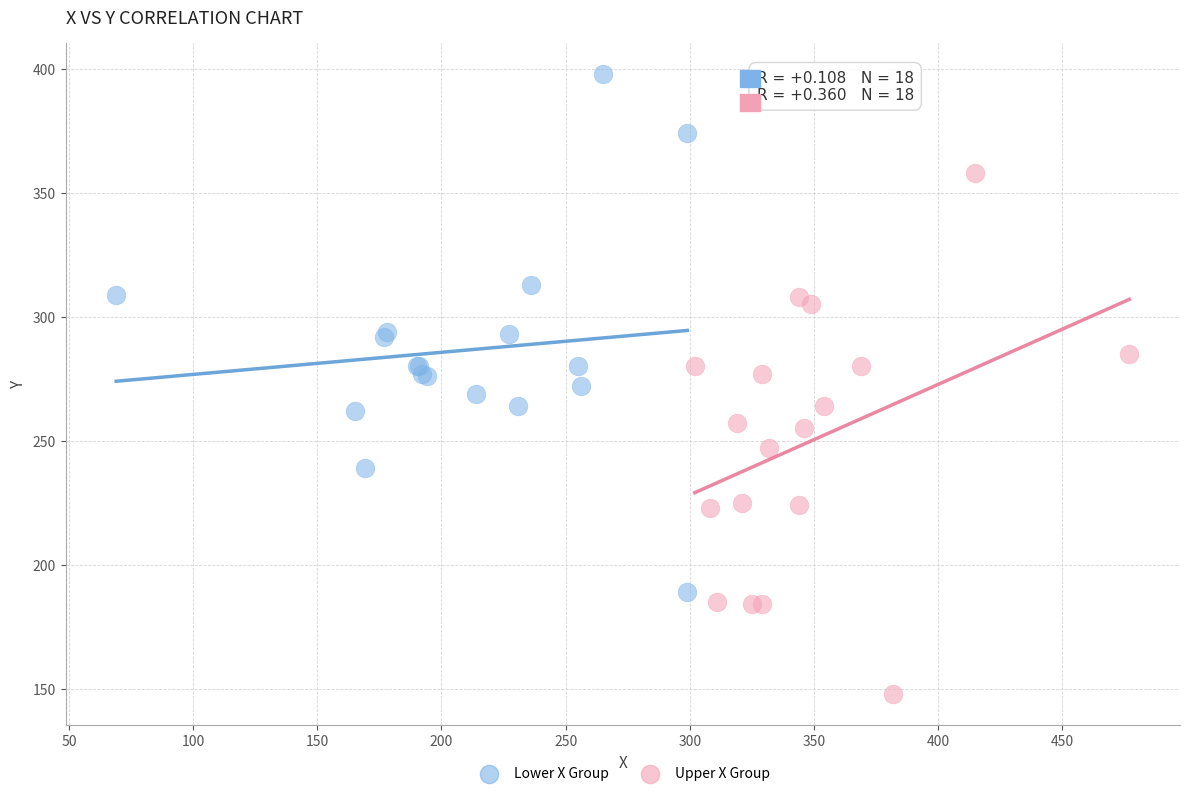

Which series contains the highest Y value?

Lower X Group